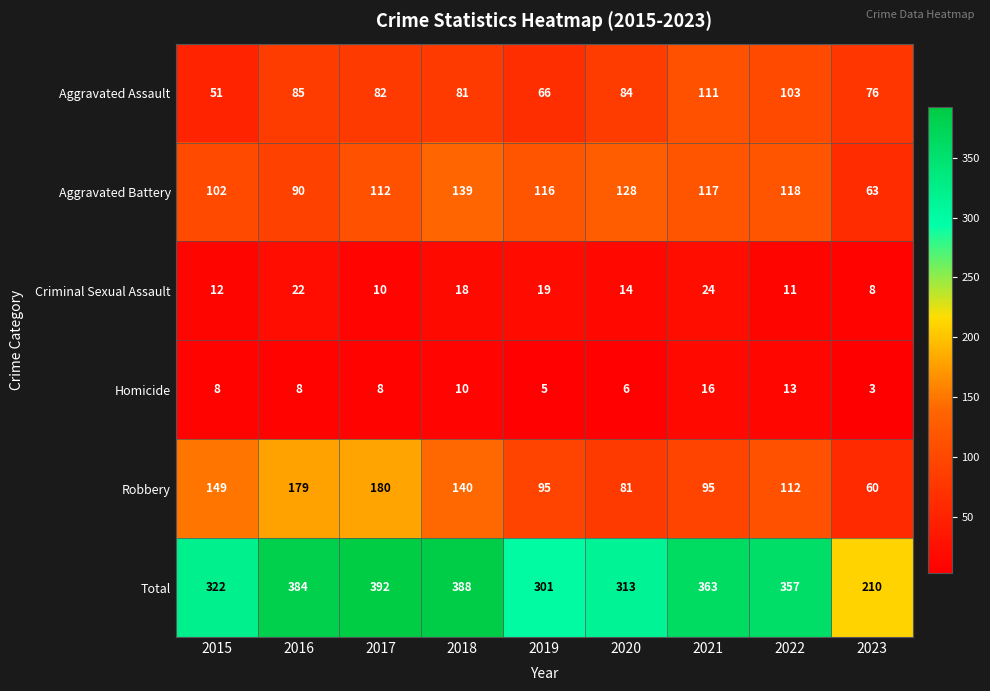

Which series changed the most between 2015 and 2022?

Aggravated Assault